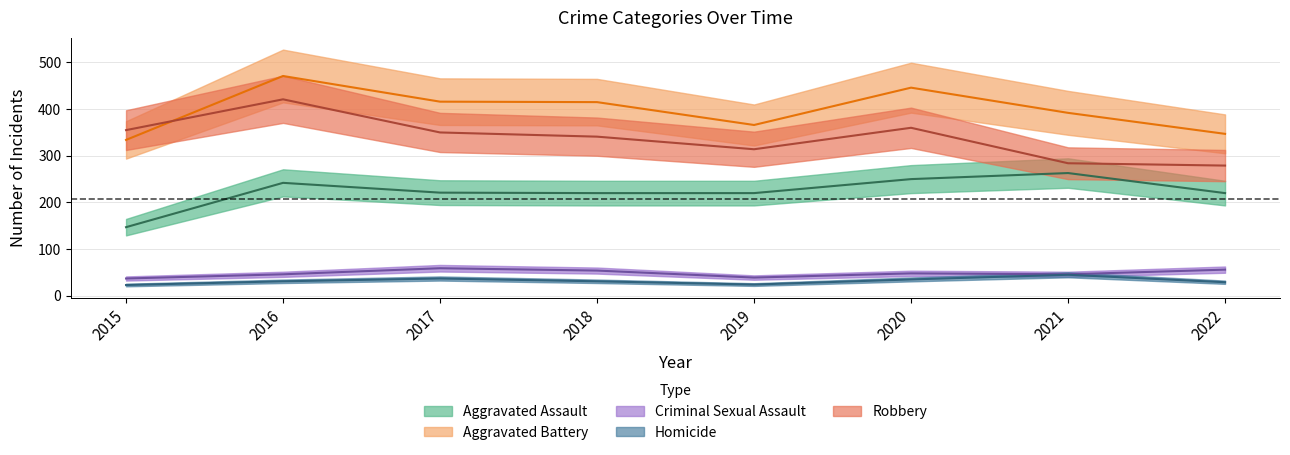

Is this an area chart (filled region under the line)?

No